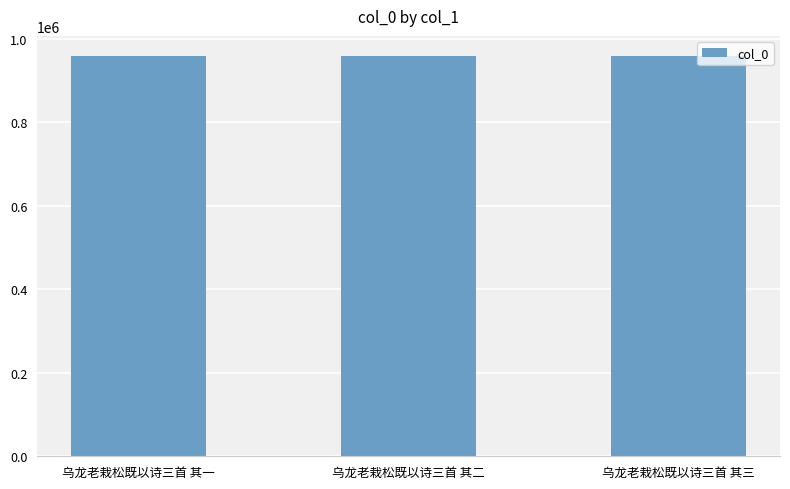

What value does the data have at 乌龙老栽松既以诗三首 其二?

959306